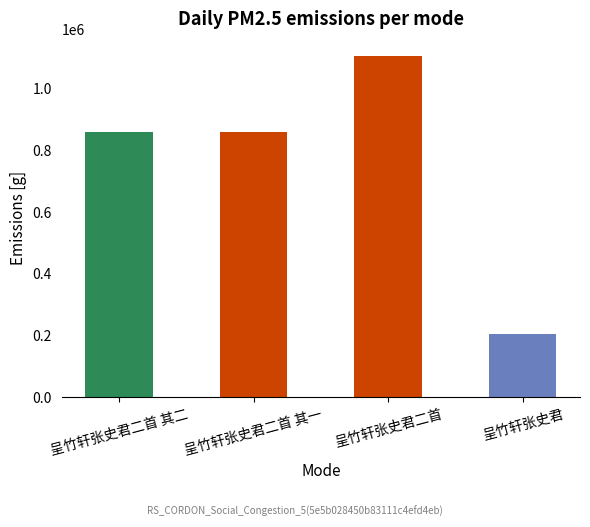

Rank the categories by value from lowest to highest.

呈竹轩张史君, 呈竹轩张史君二首 其二, 呈竹轩张史君二首 其一, 呈竹轩张史君二首